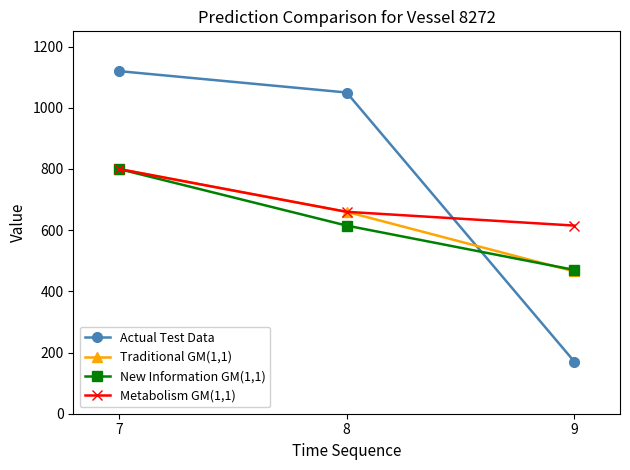

True or false: Actual Test Data has a value of 1120 at 7.

True